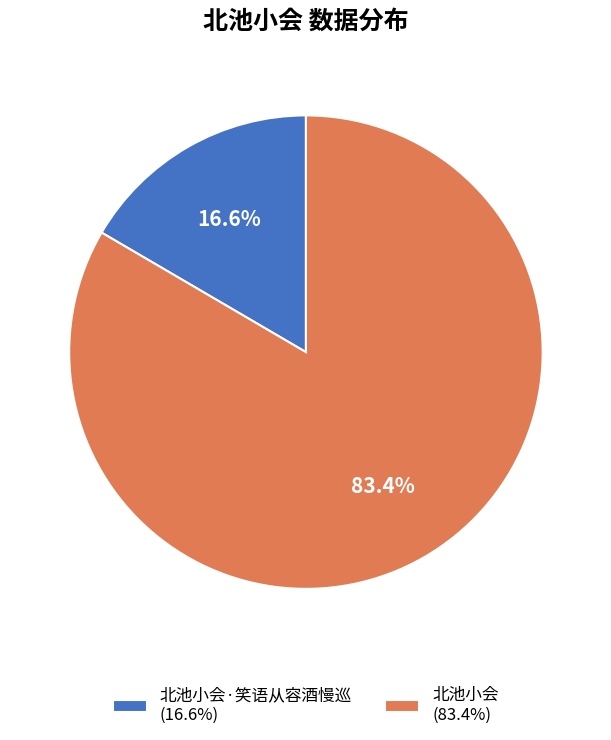

What is the ratio of the value at 北池小会 (83.4%) to the value at 北池小会·笑语从容酒慢巡 (16.6%)?

5.0